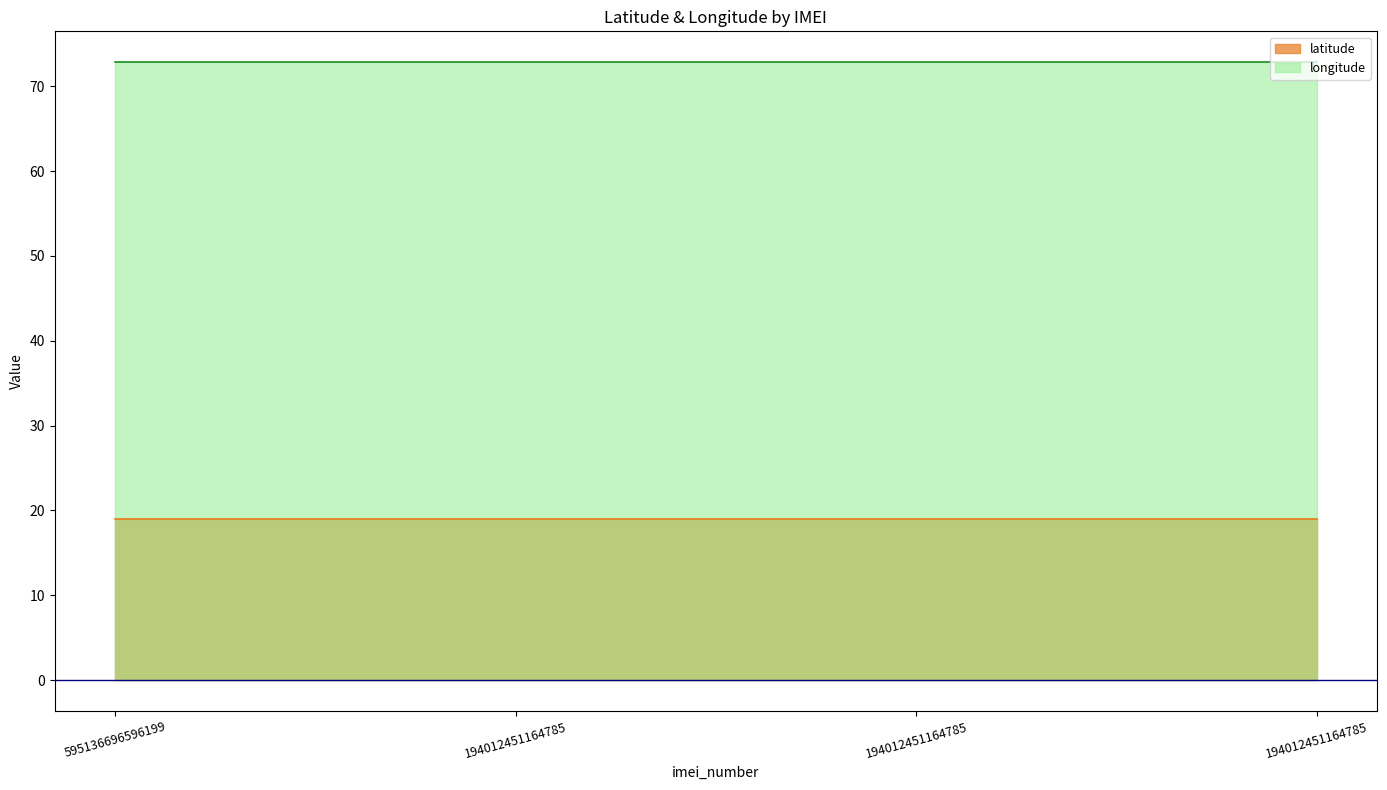

Reading right to left, what are all the values shown in this chart?

latitude: 194012451164785=18.9	194012451164785=18.9	194012451164785=18.9	595136696596199=18.9
longitude: 194012451164785=72.8	194012451164785=72.8	194012451164785=72.8	595136696596199=72.8